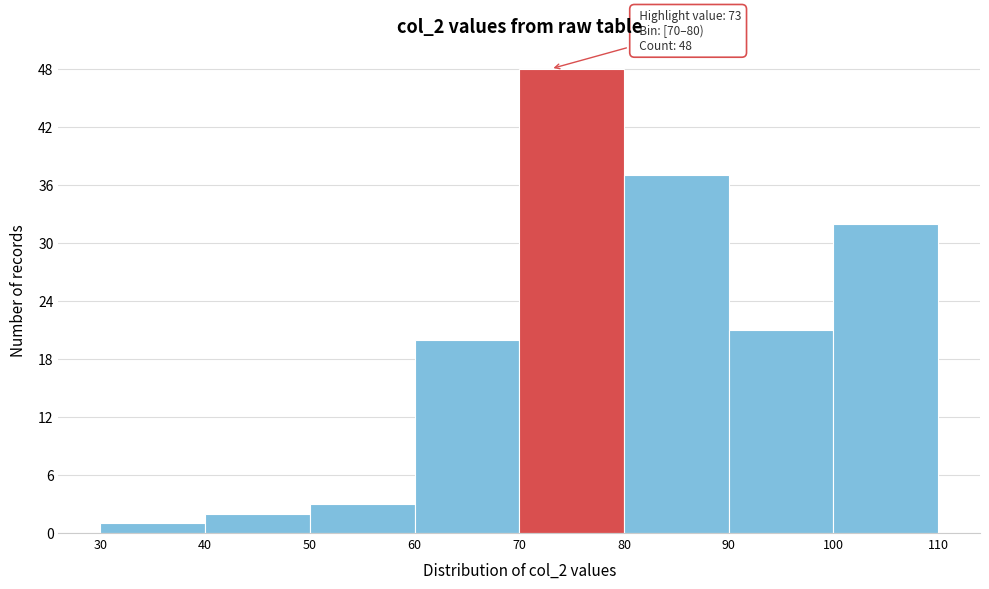

Which range on the x-axis has the tallest bar?

70 to 80